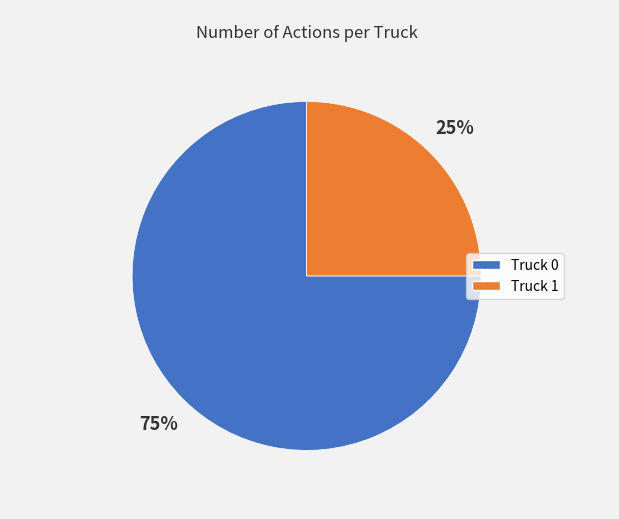

The Truck 0 slice represents 86% of the pie. True or false?

False